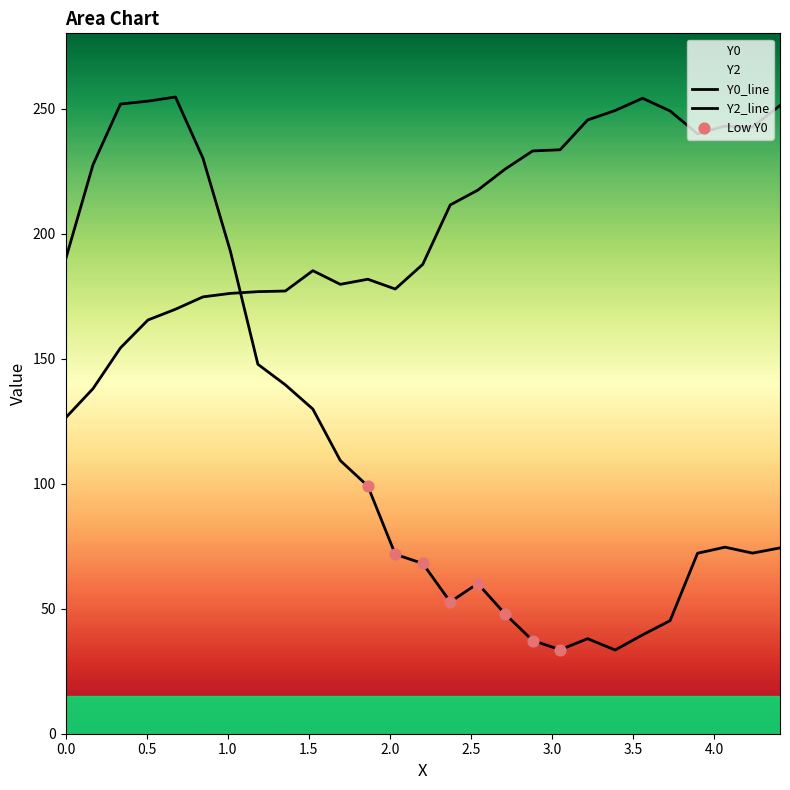

Which series contains the lowest Y value?

Y0